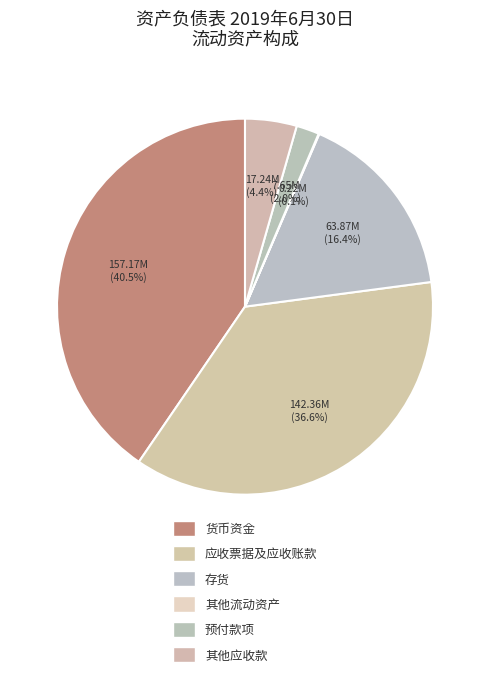

What percentage is the 货币资金 slice, to the nearest percent?

40%